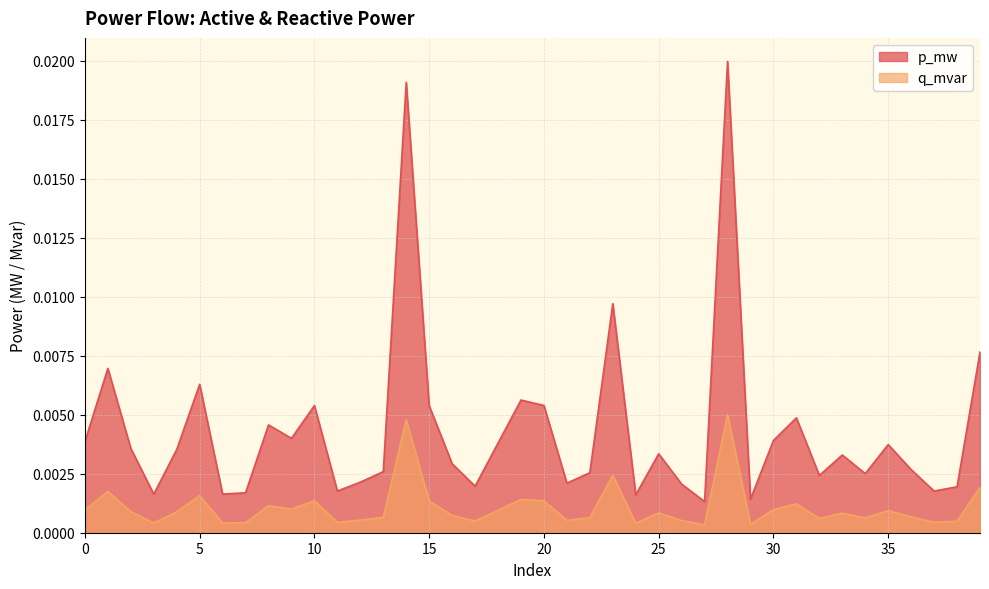

Rank the series by their average value, from lowest to highest.

q_mvar, p_mw